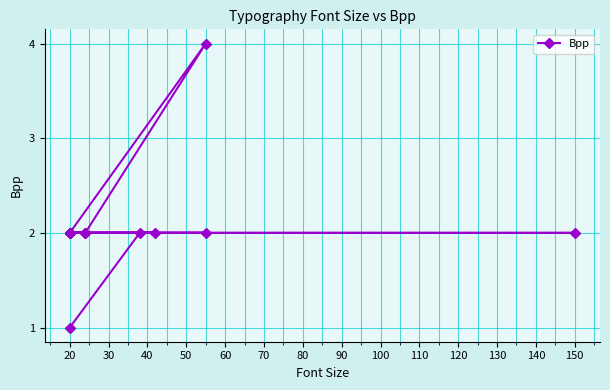

What is the difference between the maximum and minimum values?

3